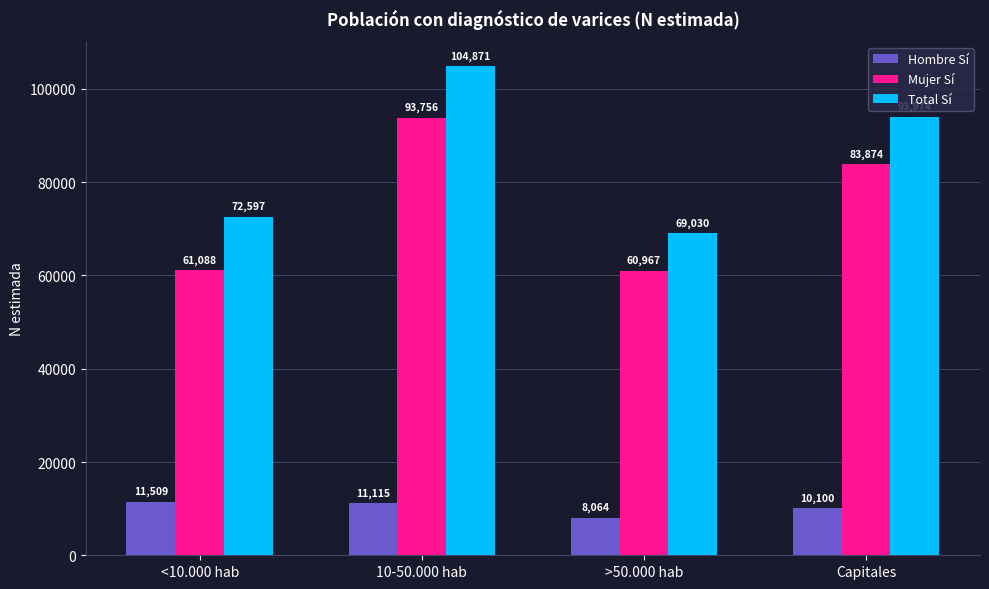

What is the difference between the Total Sí values at <10.000 hab and >50.000 hab?

3567